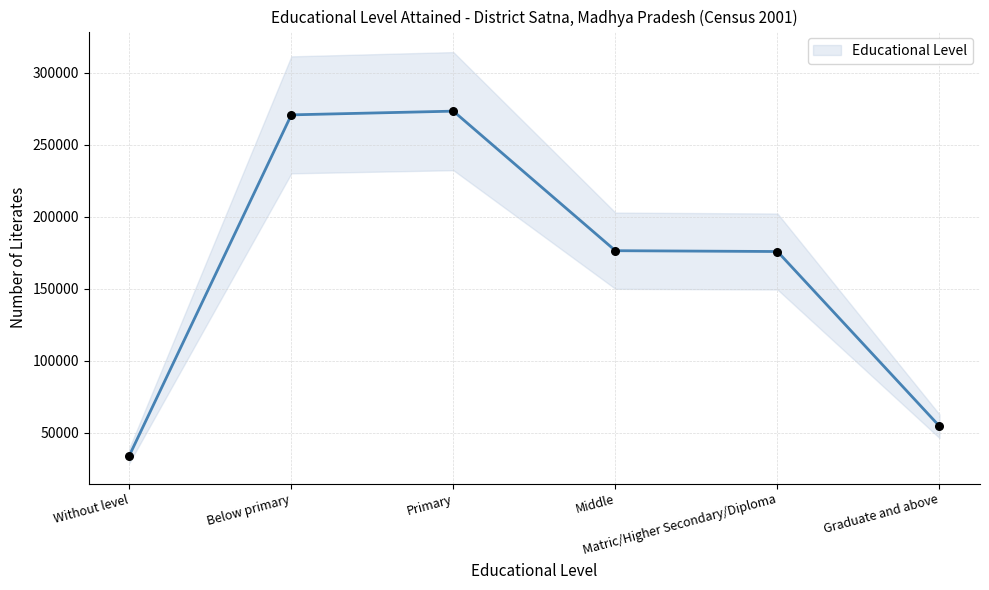

Between Middle and Below primary, which is larger?

Below primary